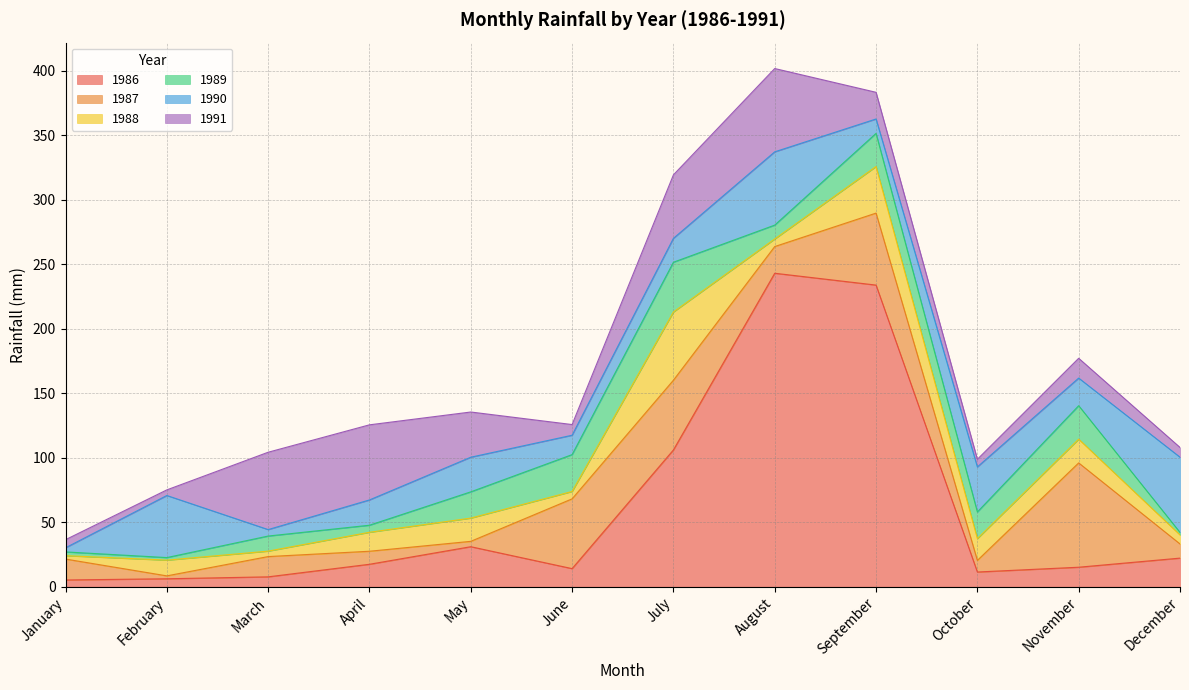

At which category does the chart reach its minimum across all series?

December